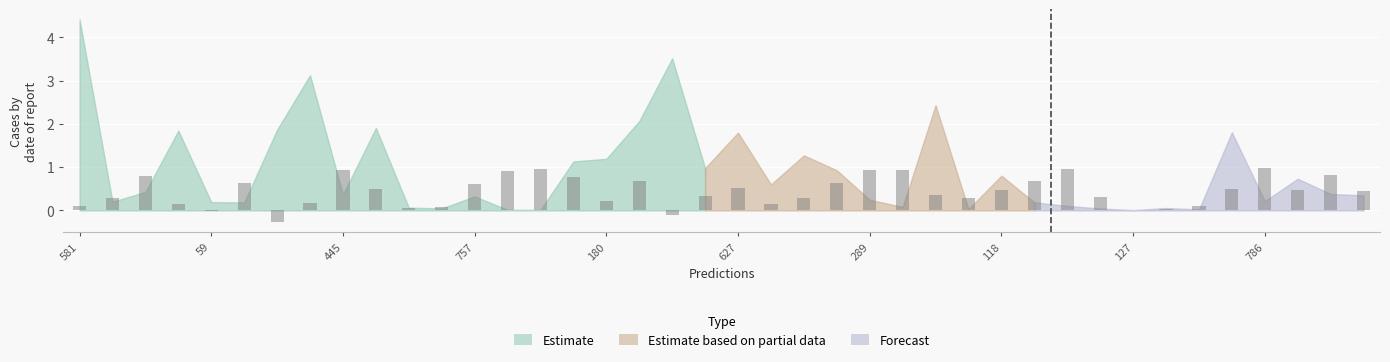

What is the sum of all values?

17.7